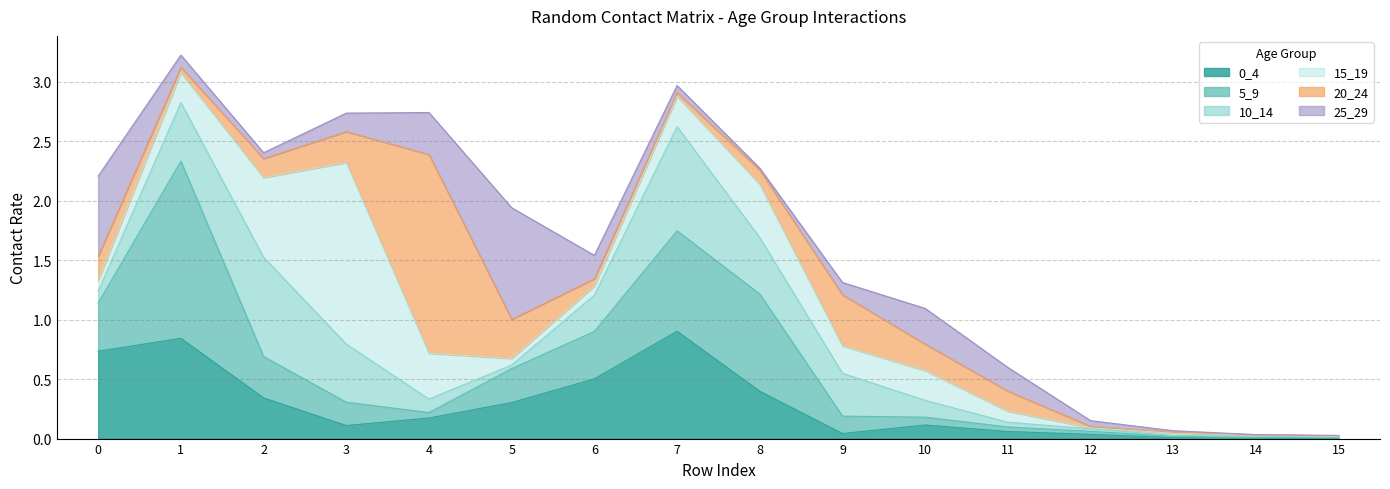

Which series has the largest total across all categories?

5_9